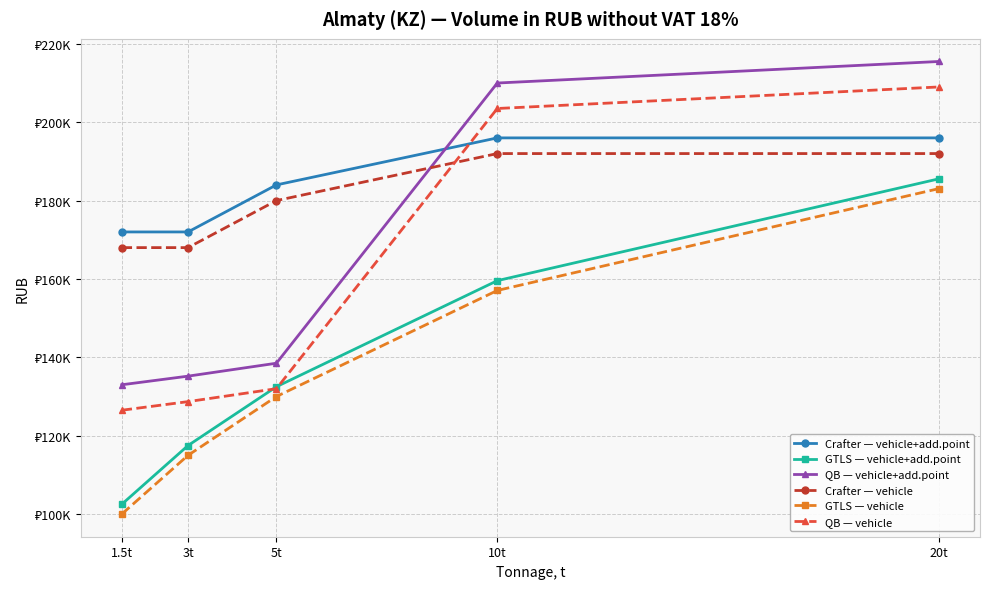

Reading right to left, list all the values displayed in this chart.

Crafter — vehicle+add.point: 196000	196000	184000	172000	172000
GTLS — vehicle+add.point: 185568	159568	132500	117500	102500
QB — vehicle+add.point: 215500	210000	138500	135200	133000
Crafter — vehicle: 192000	192000	180000	168000	168000
GTLS — vehicle: 183068	157068	130000	115000	100000
QB — vehicle: 209000	203500	132000	128700	126500